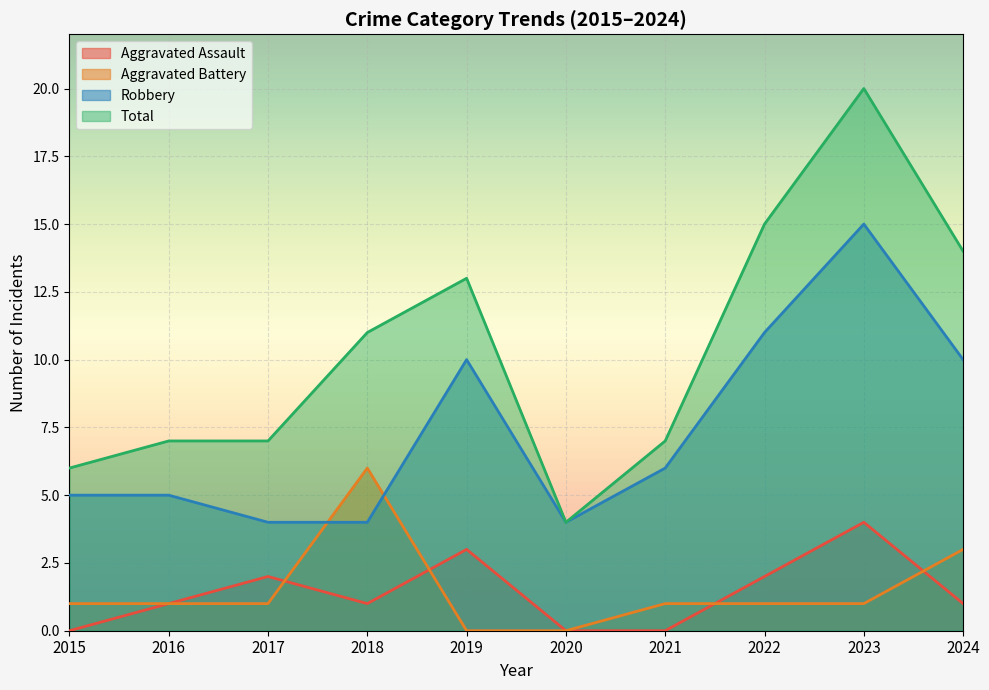

How many distinct data groups are displayed?

4